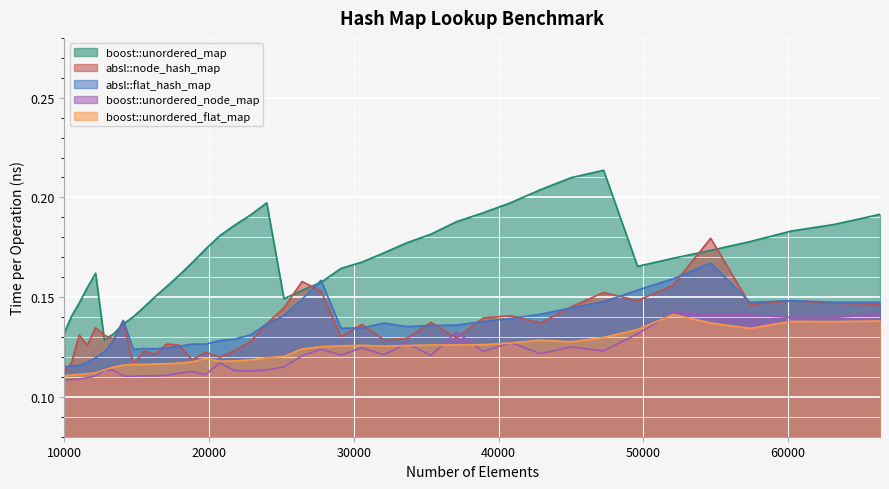

Does the chart display data point markers on the line(s)?

No